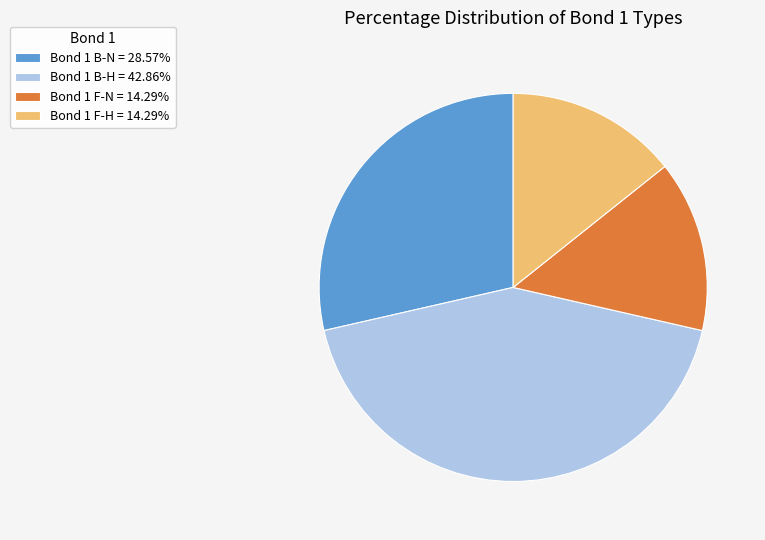

Approximately how many times larger is the value at Bond 1 F-H = 14.29% compared to Bond 1 F-N = 14.29%?

1.0